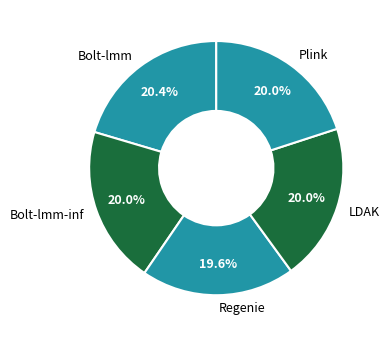

Is there a majority slice in this chart?

No